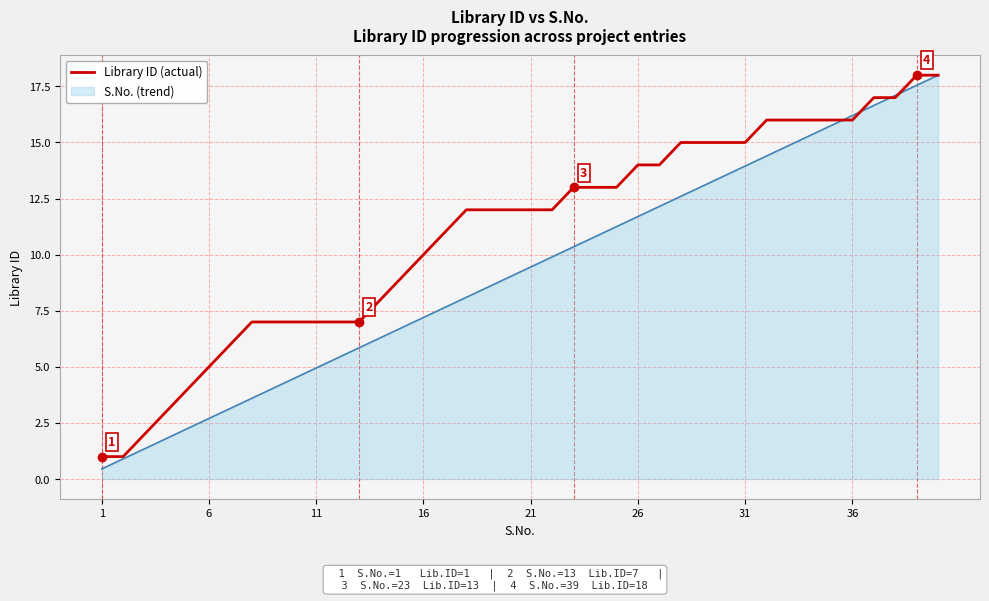

Rank the series by their average value, from highest to lowest.

Library ID (actual), S.No. (trend)